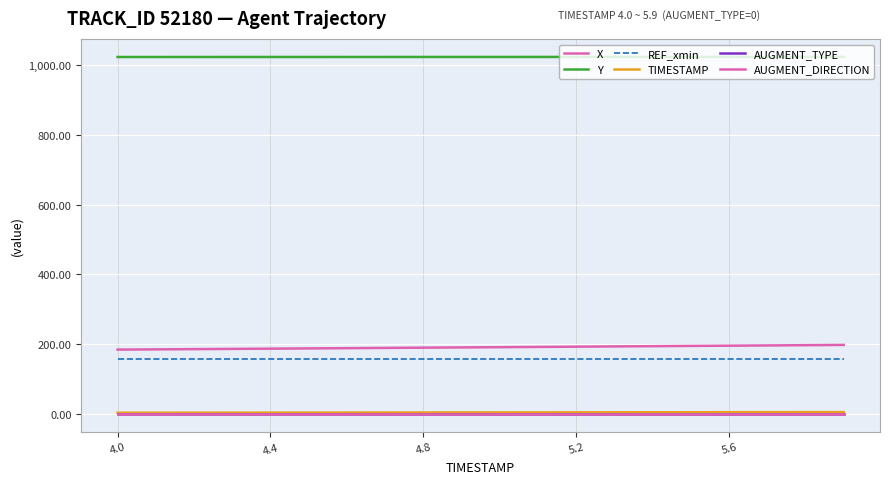

Reading left to right, transcribe all the data shown in this chart.

X: 184.8	185.5	186.1	186.8	187.5	188.2	188.9	189.6	190.3	191.0	191.8	192.5	193.2	193.9	194.6	195.3	196.0	196.7	197.4	198.1
Y: 1022.4	1022.4	1022.5	1022.5	1022.5	1022.5	1022.5	1022.5	1022.6	1022.6	1022.6	1022.6	1022.6	1022.6	1022.7	1022.7	1022.7	1022.8	1022.8	1022.9
REF_xmin: 157.9	157.9	157.9	157.9	157.9	157.9	157.9	157.9	157.9	157.9	157.9	157.9	157.9	157.9	157.9	157.9	157.9	157.9	157.9	157.9
TIMESTAMP: 4.0	4.1	4.2	4.3	4.4	4.5	4.6	4.7	4.8	4.9	5.0	5.1	5.2	5.3	5.4	5.5	5.6	5.7	5.8	5.9
AUGMENT_TYPE: 0.0	0.0	0.0	0.0	0.0	0.0	0.0	0.0	0.0	0.0	0.0	0.0	0.0	0.0	0.0	0.0	0.0	0.0	0.0	0.0
AUGMENT_DIRECTION: 0.0	0.0	0.0	0.0	0.0	0.0	0.0	0.0	0.0	0.0	0.0	0.0	0.0	0.0	0.0	0.0	0.0	0.0	0.0	0.0